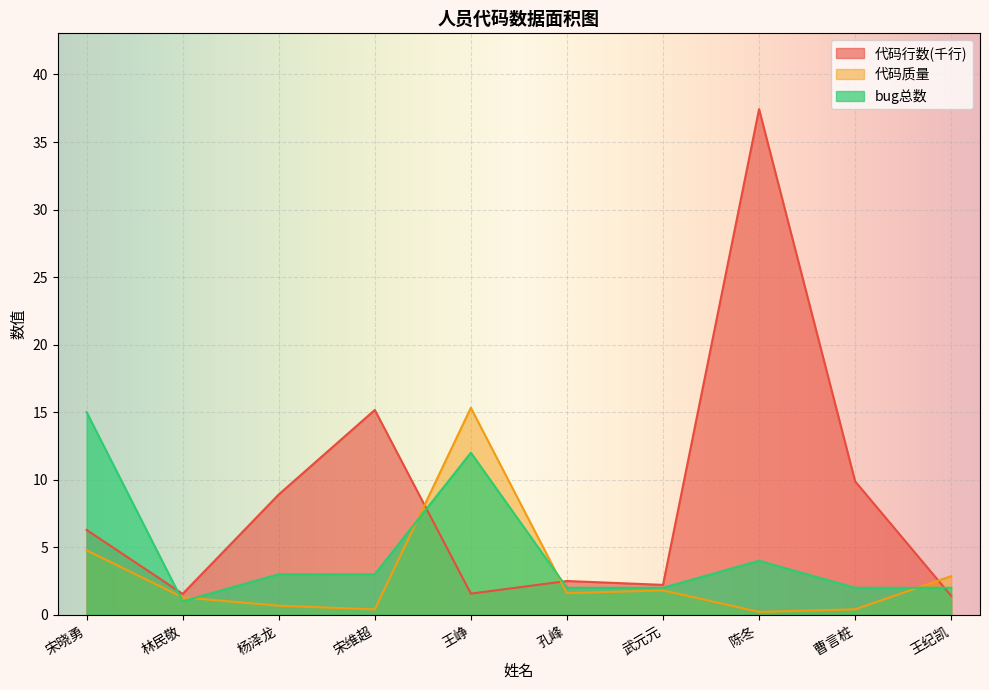

The 代码行数 series shows 8.9 at 杨泽龙. True or false?

True